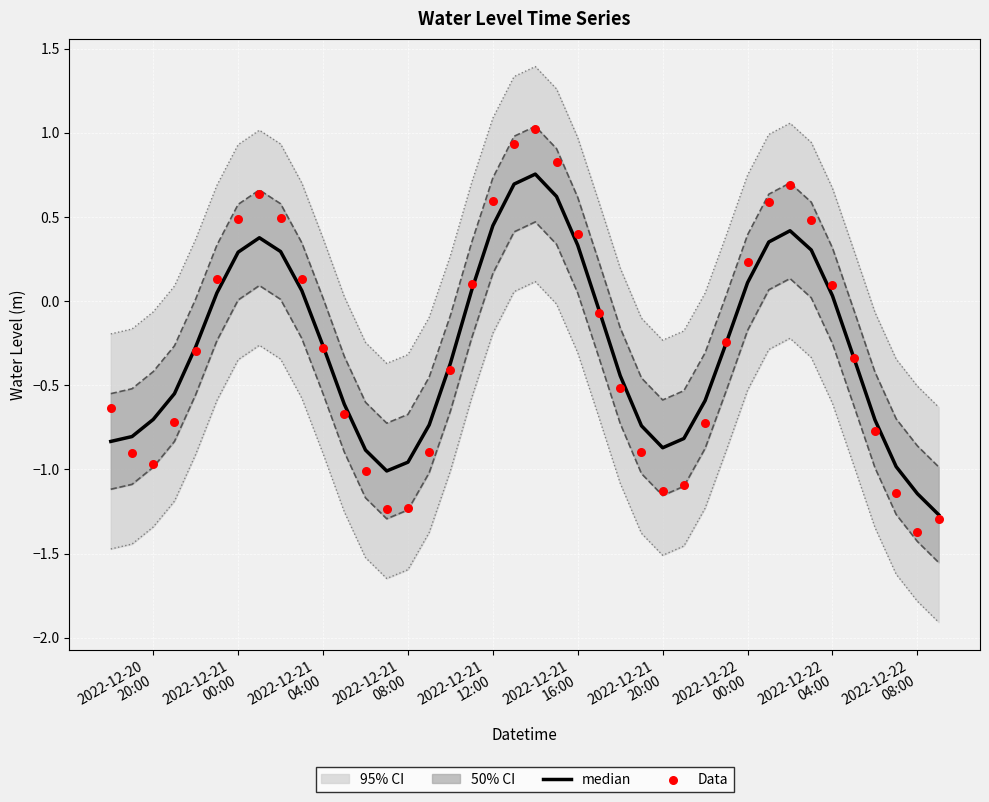

Which series has the largest total across all categories?

Data